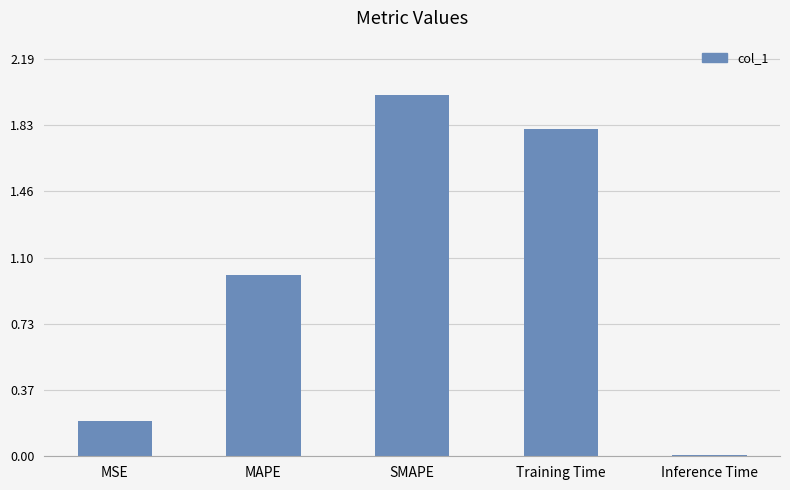

Which category has the lowest value across all series?

Inference Time